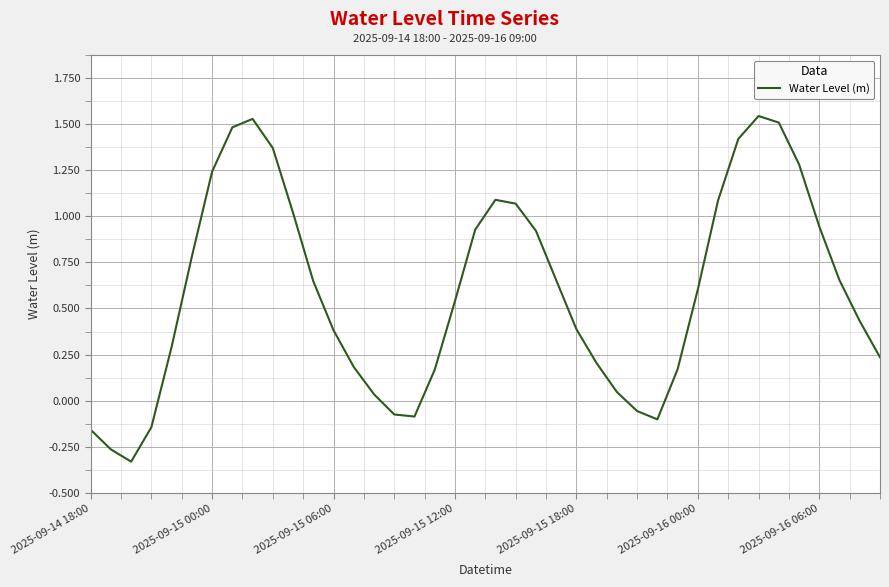

What is the sum of all values?

23.6